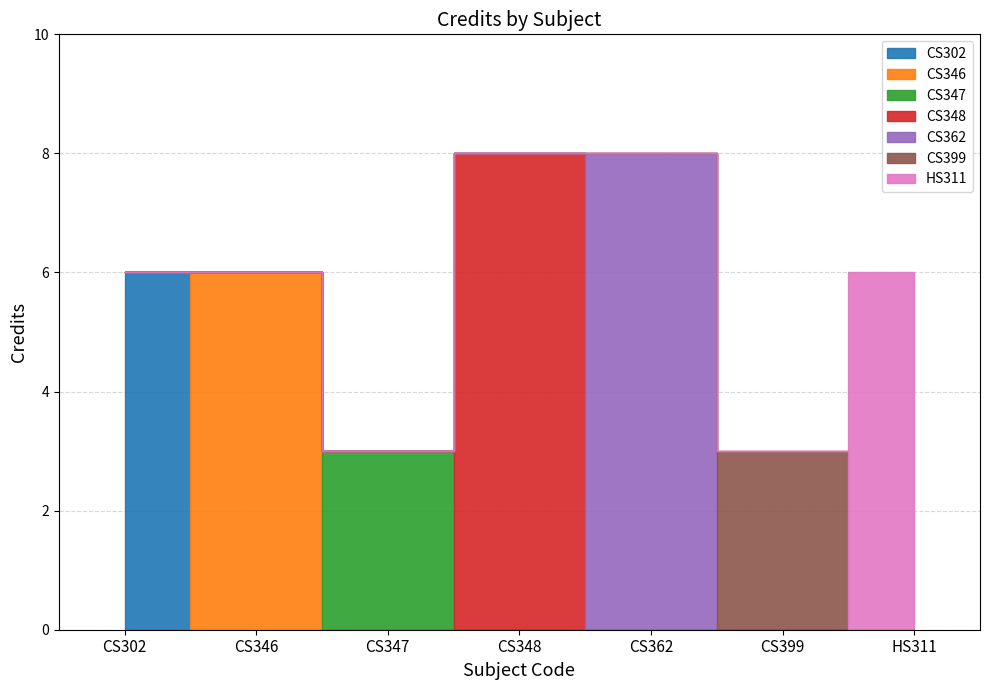

The value at HS311 is 4. True or false?

False